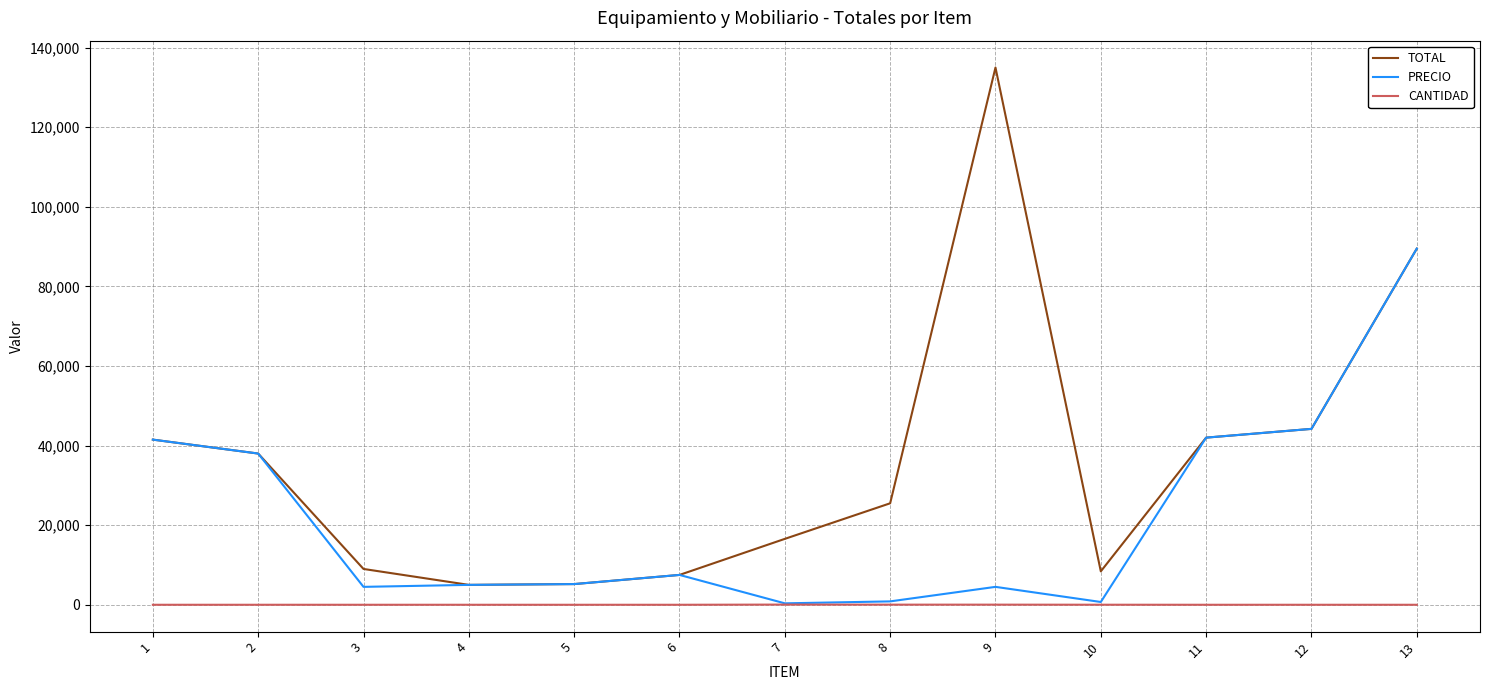

Rank the series by their average value, from lowest to highest.

CANTIDAD, PRECIO, TOTAL